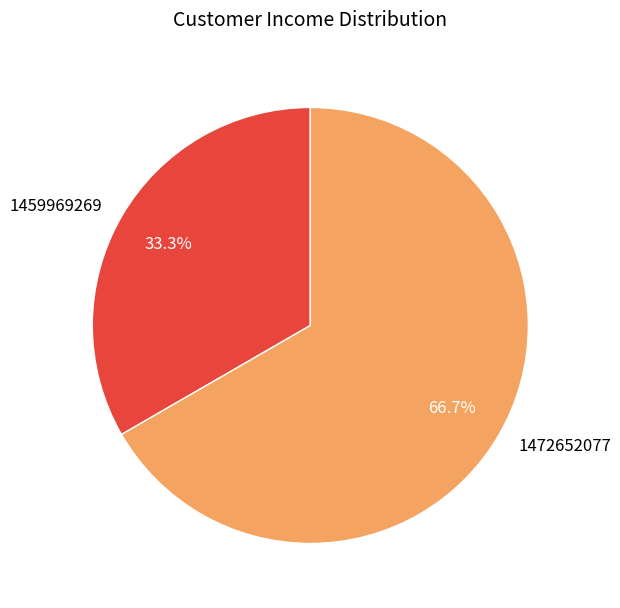

The 1472652077 slice represents 74% of the pie. True or false?

False